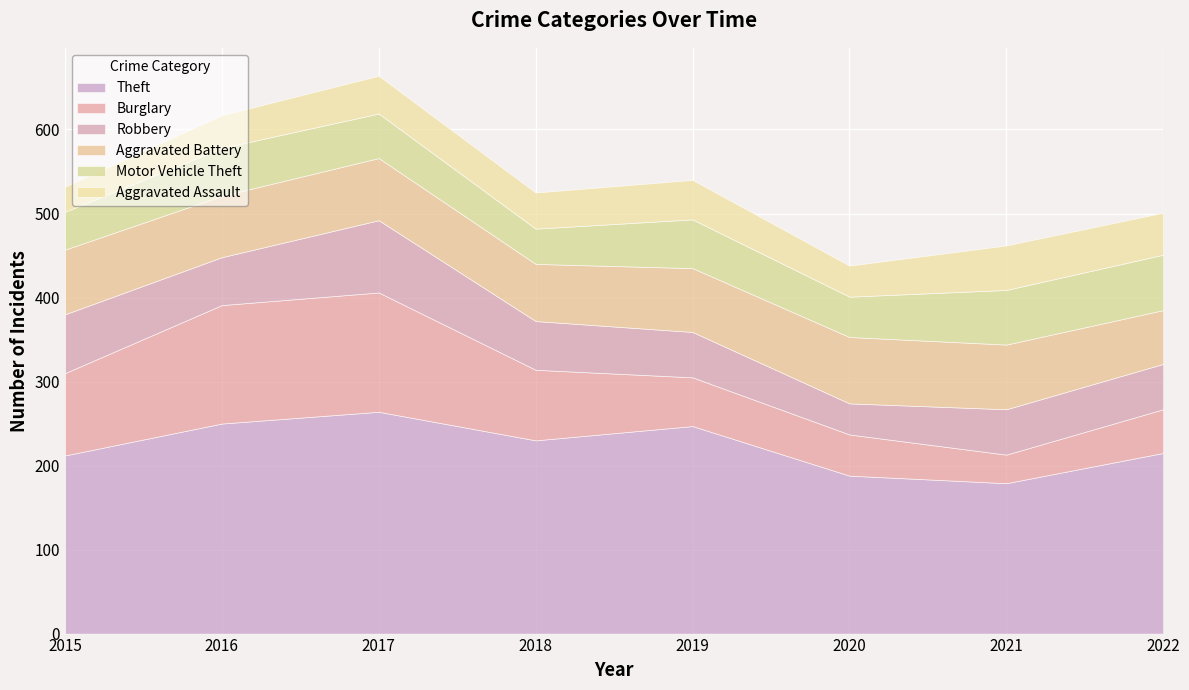

Reading left to right, list all the values displayed in this chart.

Theft: 212	250	264	230	247	188	179	215
Burglary: 98	141	142	84	58	49	34	52
Robbery: 70	57	86	58	54	37	54	54
Aggravated Battery: 77	73	74	68	76	79	77	64
Motor Vehicle Theft: 45	57	53	42	58	48	65	66
Aggravated Assault: 30	39	45	43	47	37	53	50